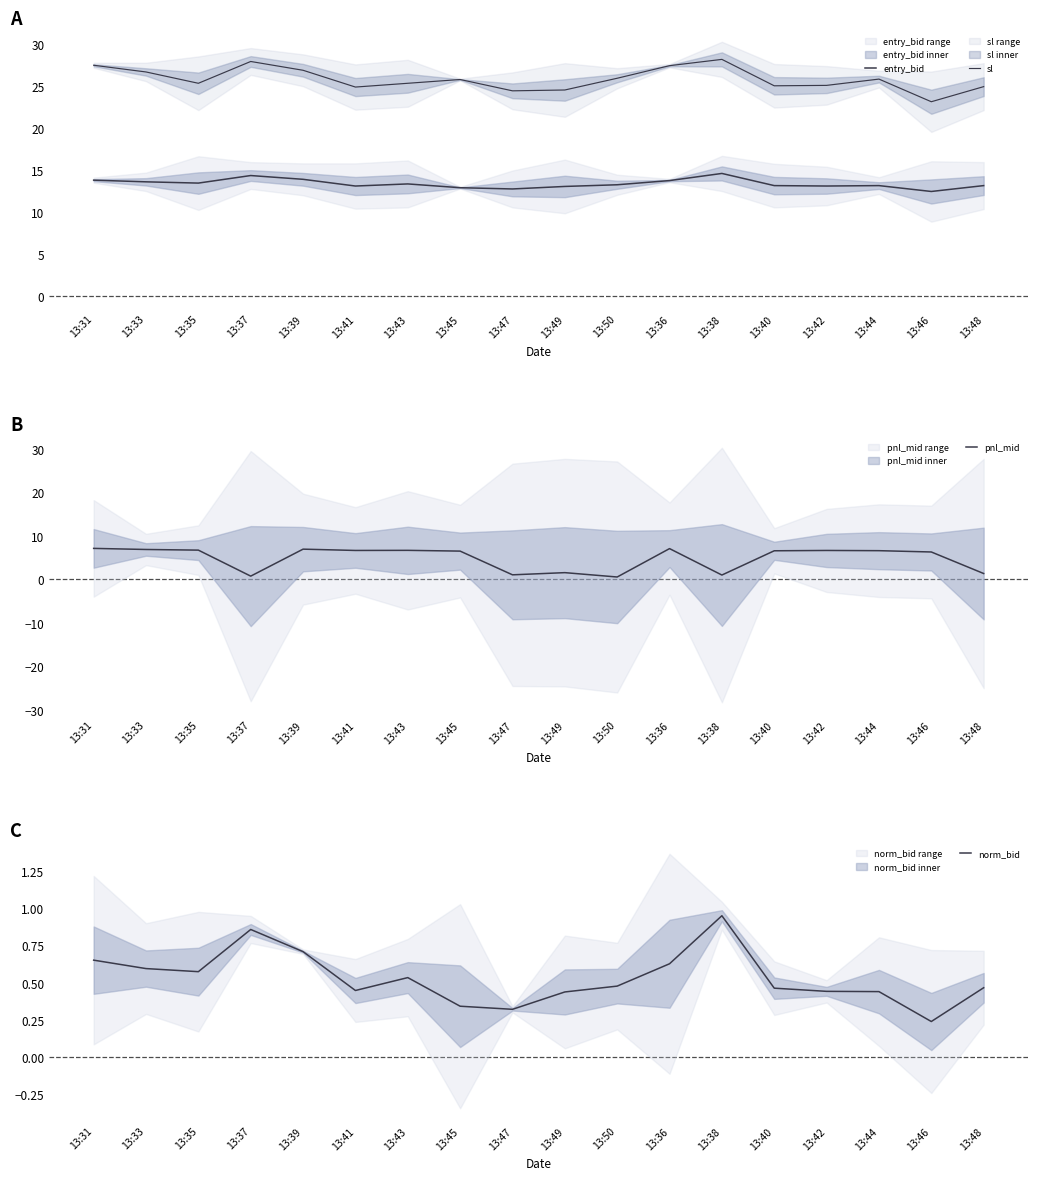

At which category does pnl_mid reach its first local valley?

13:37